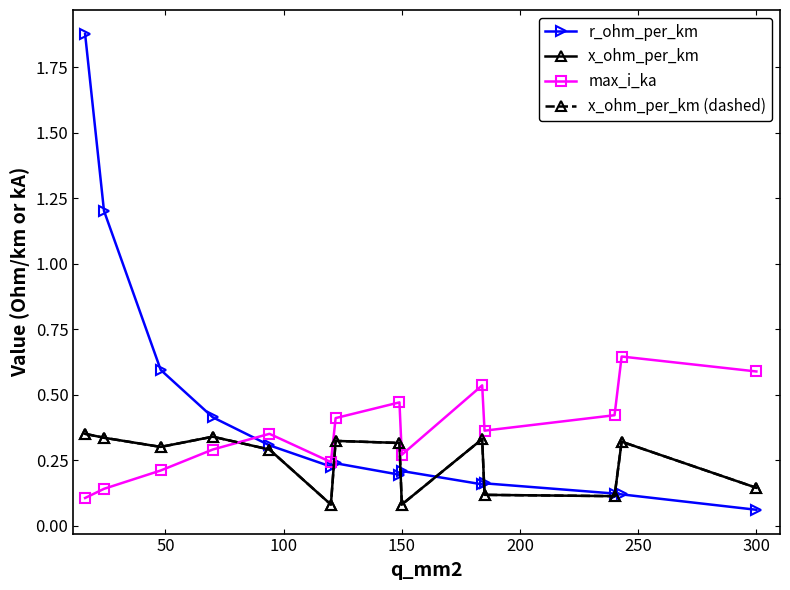

List the series in order of their peak value, lowest first.

x_ohm_per_km, x_ohm_per_km (dashed), max_i_ka, r_ohm_per_km